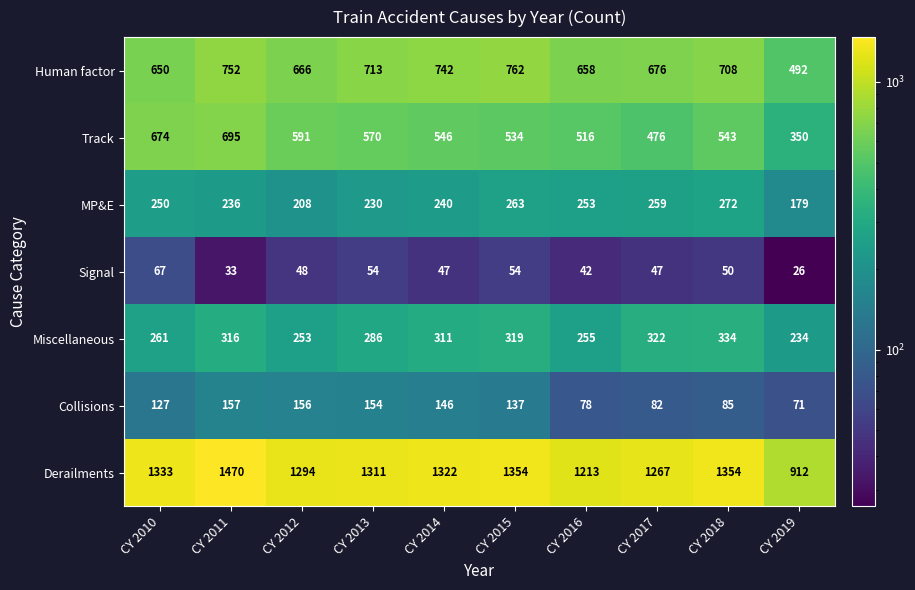

True or false: MP&E has a value of 259 at CY 2017.

True